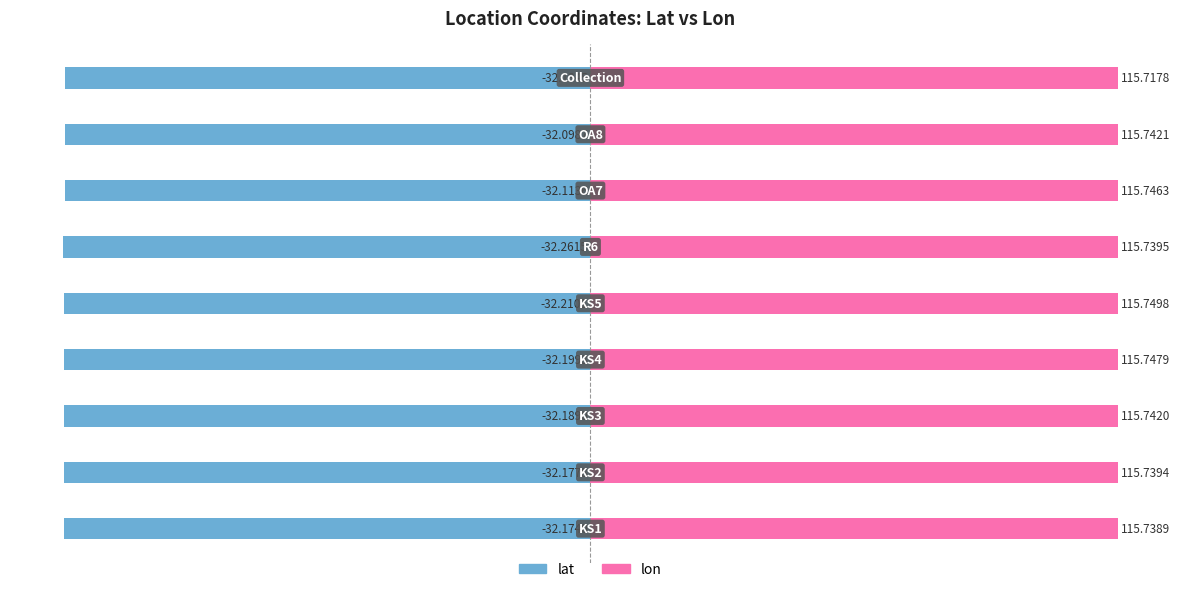

Rank the categories by lat value from lowest to highest.

5, 4, 3, 2, 1, 0, 8, 6, 7